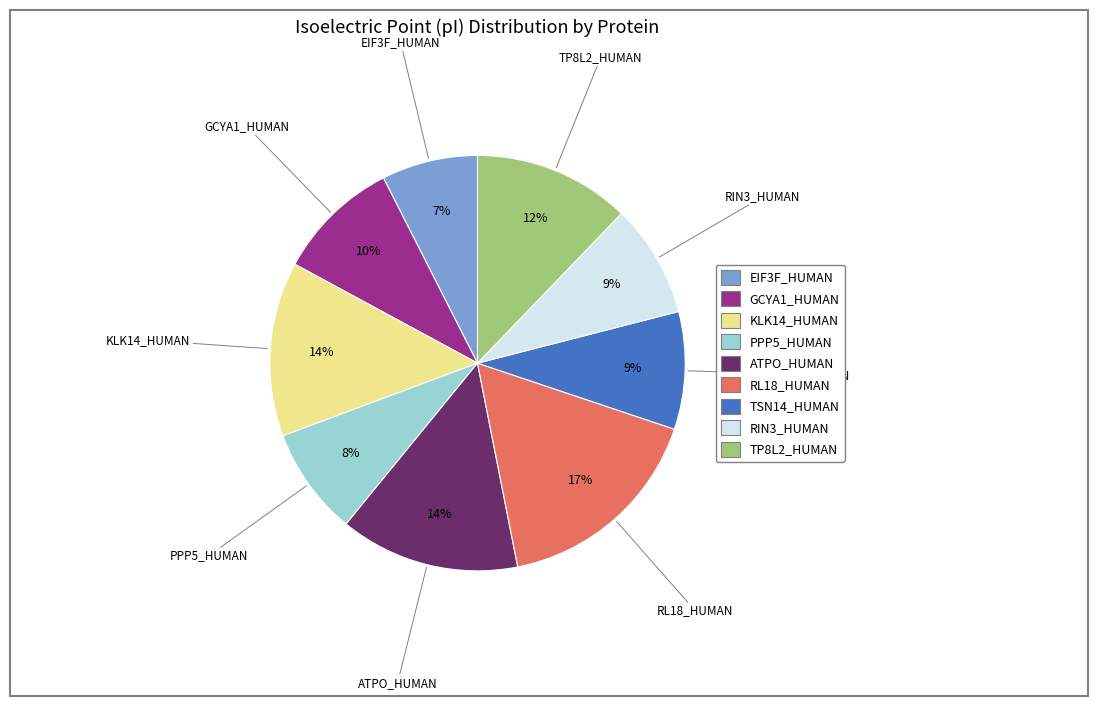

Between ATPO_HUMAN and RIN3_HUMAN, which is larger?

ATPO_HUMAN